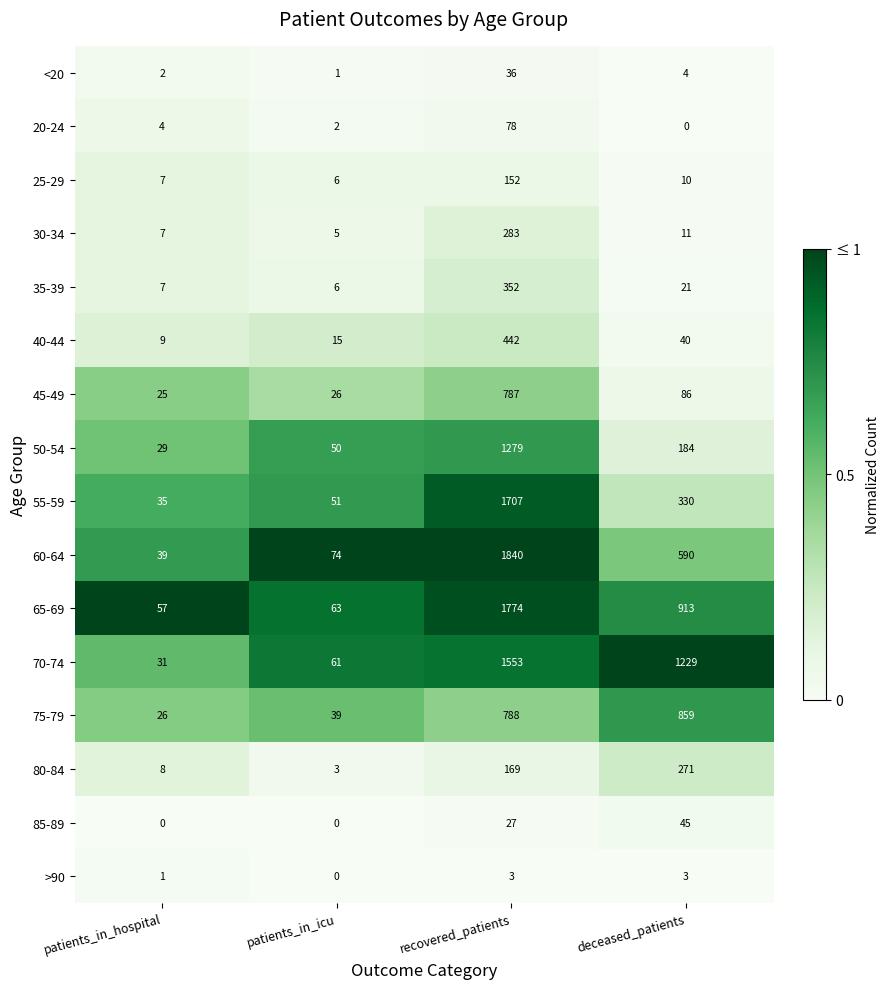

What is the difference between the second highest and second lowest values in the 80-84 series?

161